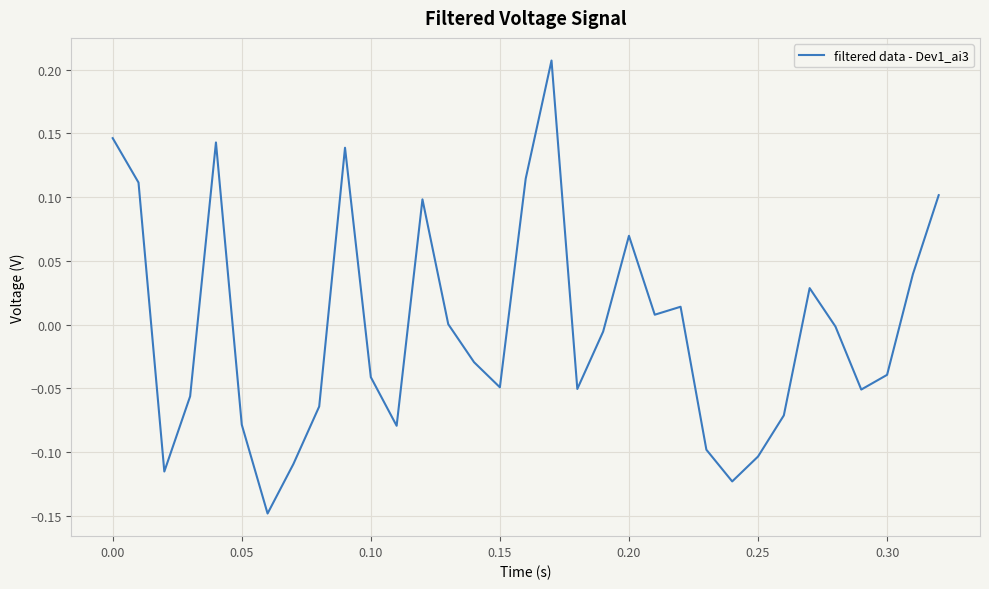

How many interior local peaks (higher than both neighbors) does the data have?

7